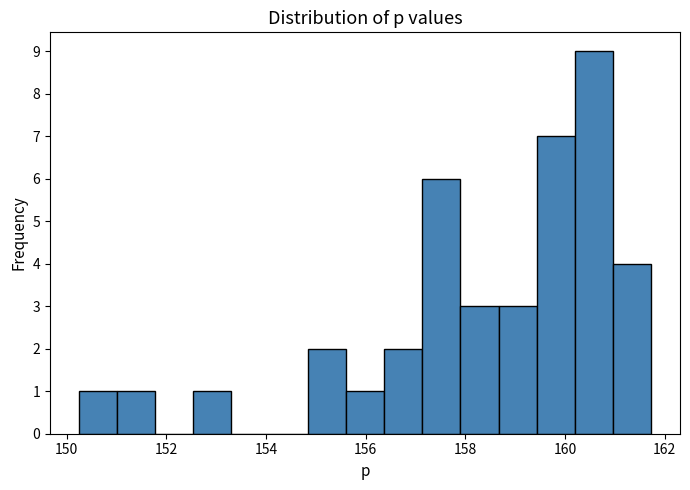

Around what value on the x-axis is the tallest bar? Give the approximate position of its centre, as read against the axis.

160.6